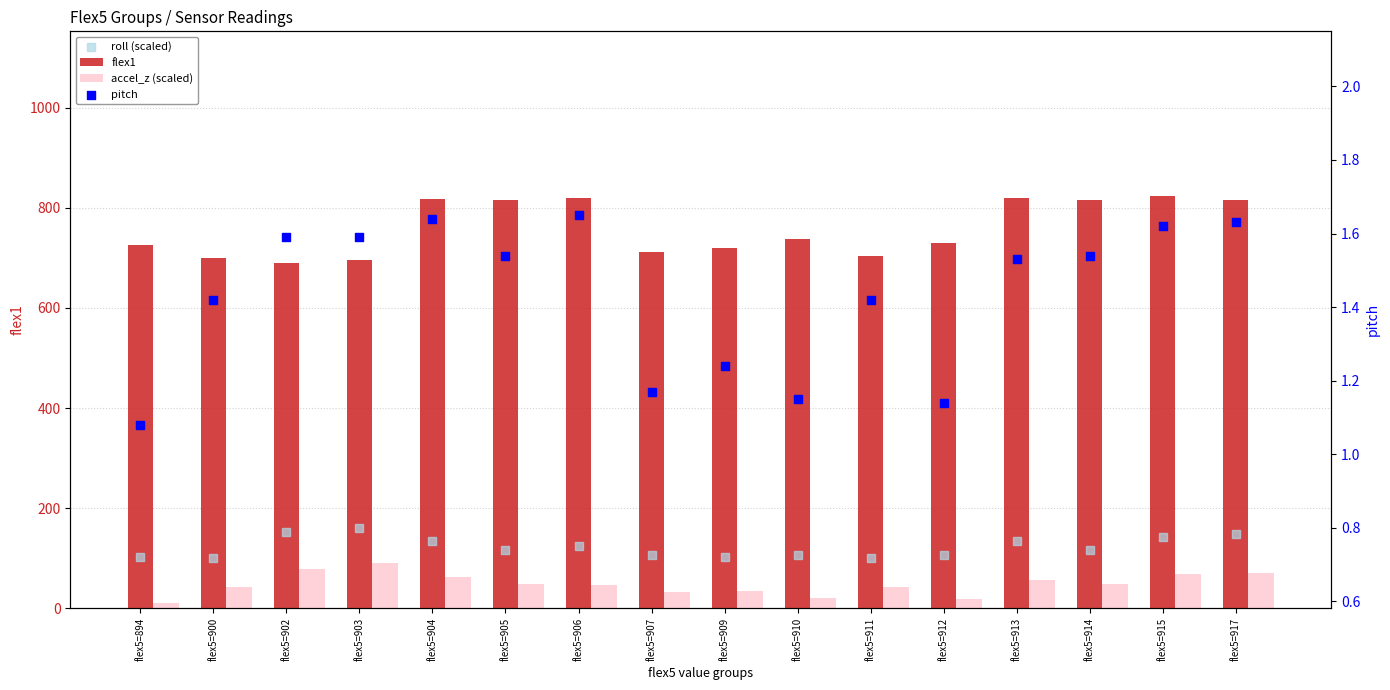

Is the value of pitch at flex5=912 greater than the value of flex1 at flex5=910?

No